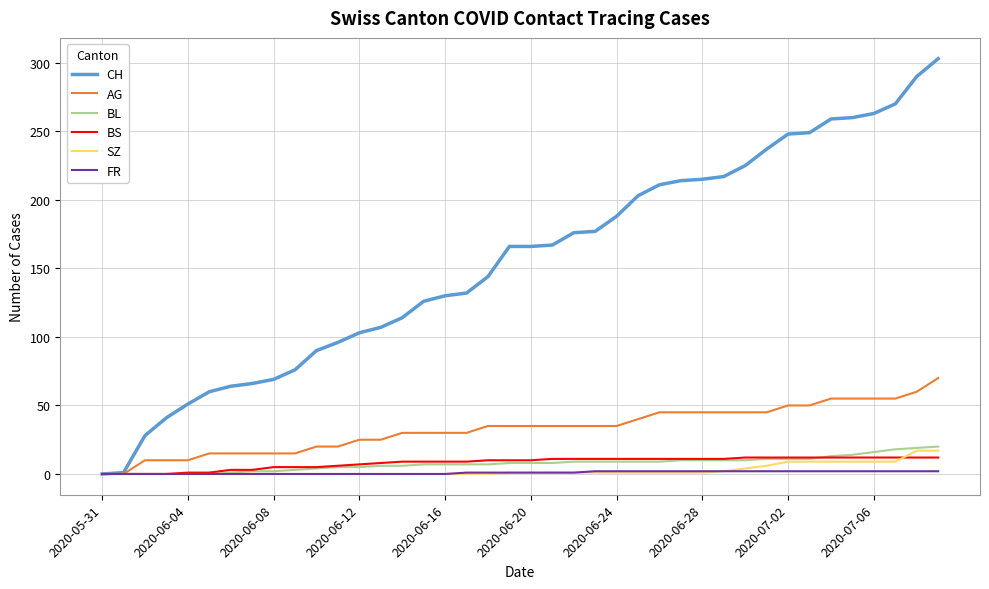

What is the greatest value displayed?

303